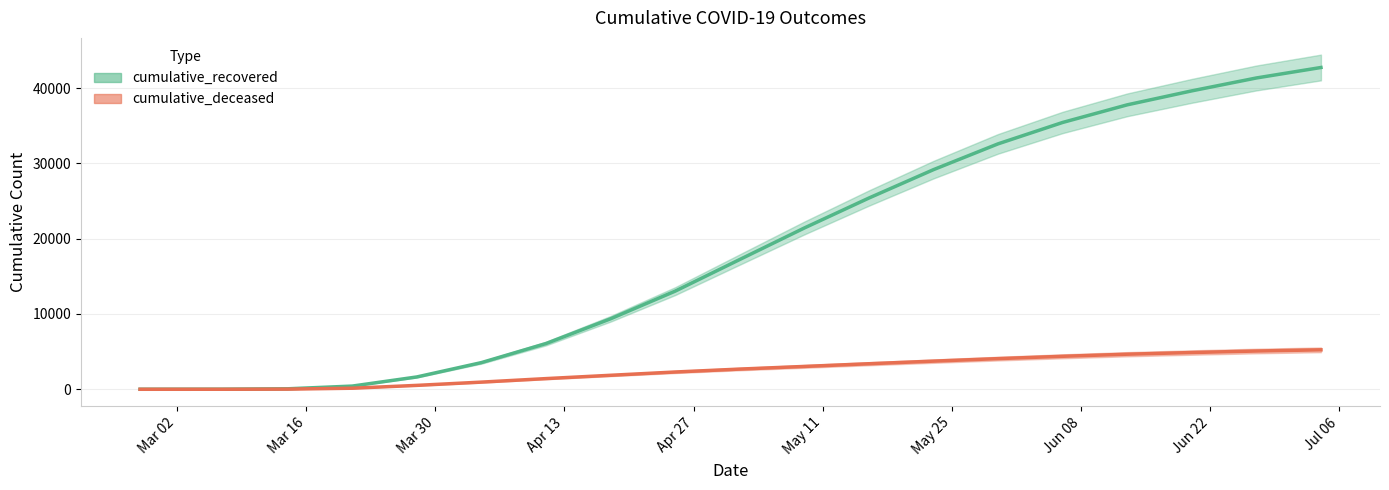

At which label does cumulative_deceased first exceed 2680?

2020-05-09